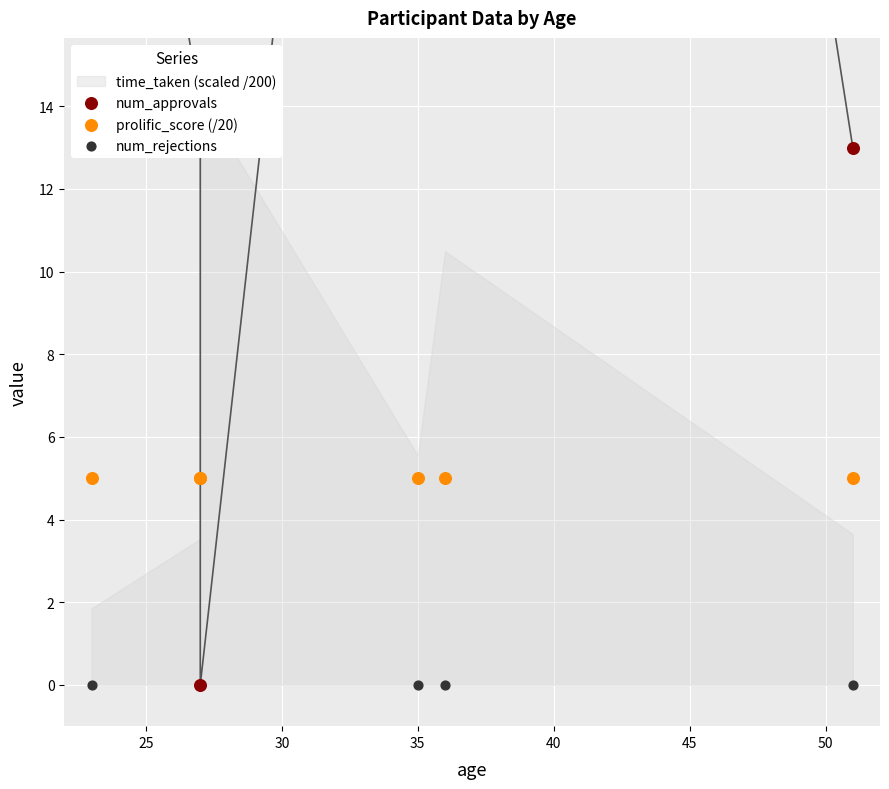

Is the value of prolific_score (/20) at 30 greater than the value of num_approvals at 25?

No